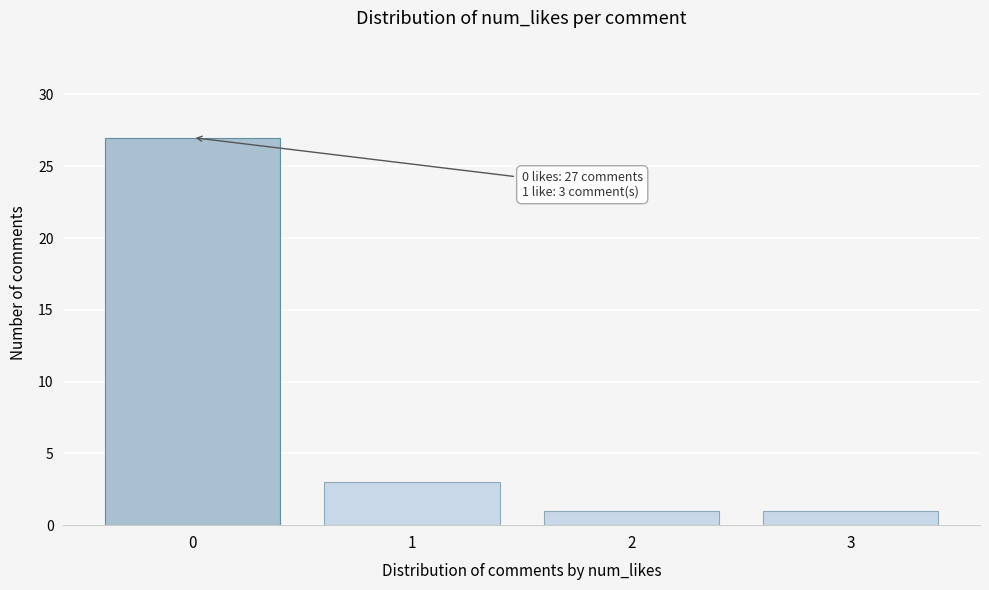

Which range on the x-axis has the tallest bar?

-0.5 to 0.5